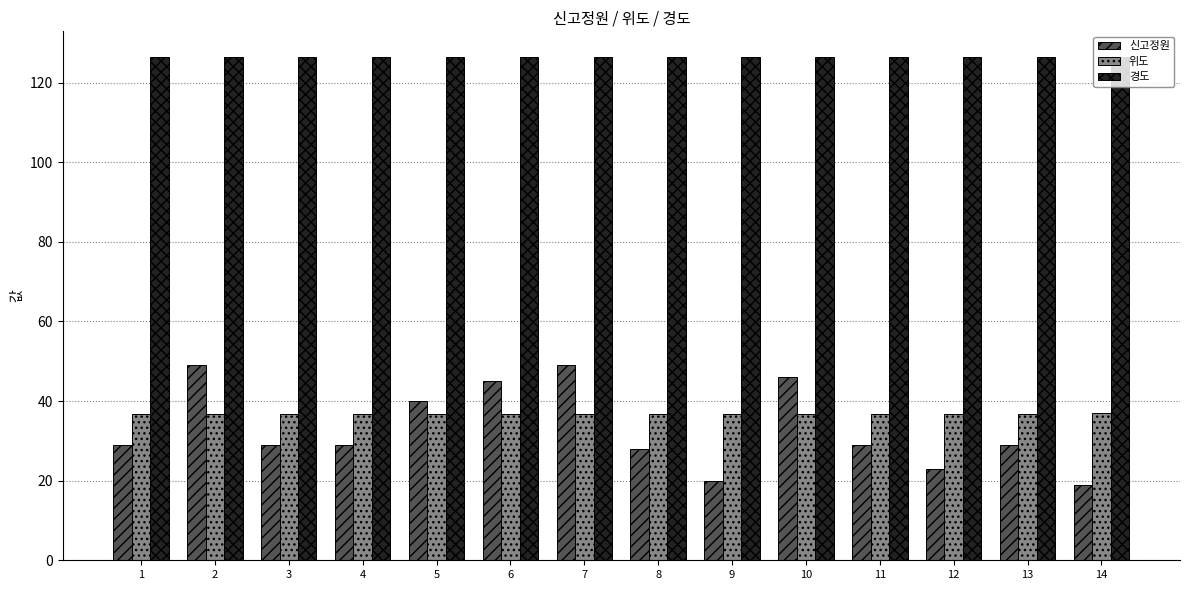

Which series has the widest spread of values?

신고정원